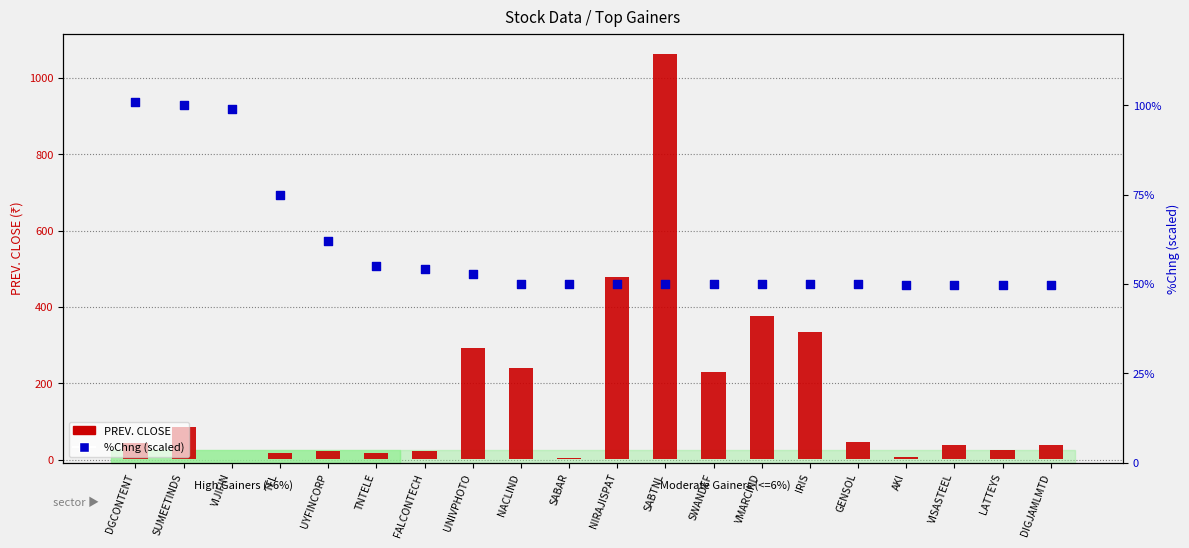

Is the value of PREV. CLOSE at SUMEETINDS greater than the value of %Chng (scaled) at DGCONTENT?

No